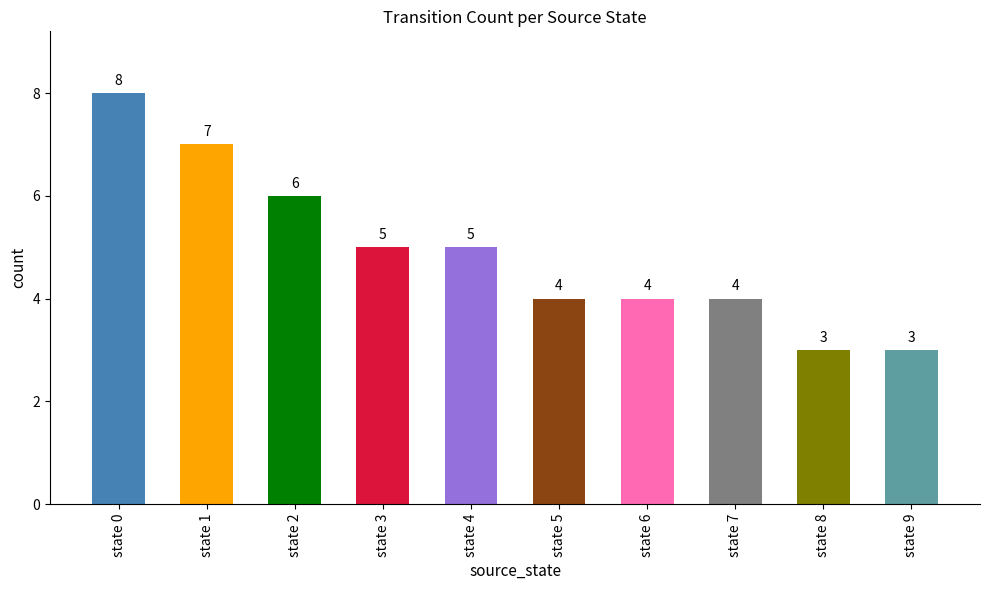

Does the chart contain stacked bars?

No